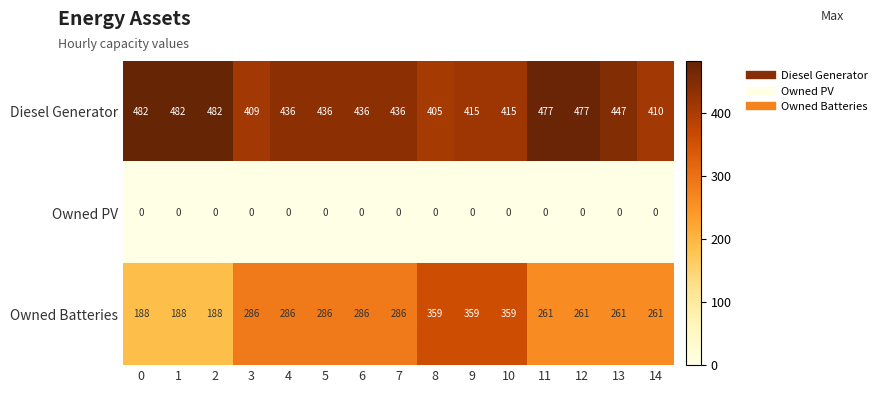

What is the approximate value of Diesel Generator at 2, to the nearest 5?

480